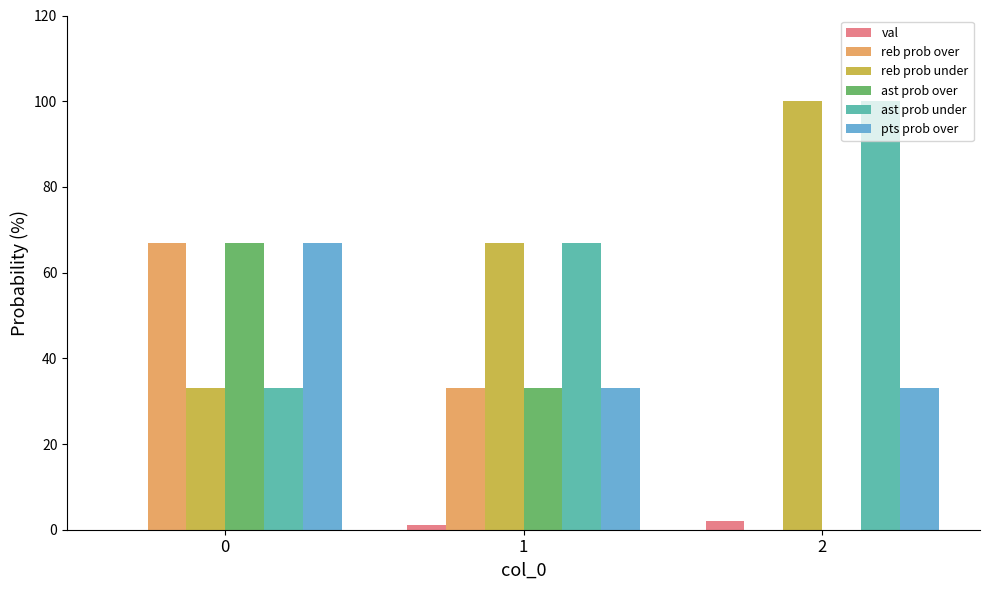

The reb prob over series shows 33 at 1. True or false?

True